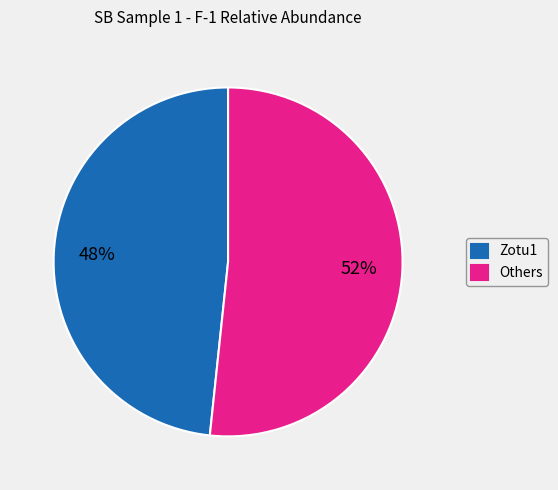

Is there a majority slice in this chart?

Yes